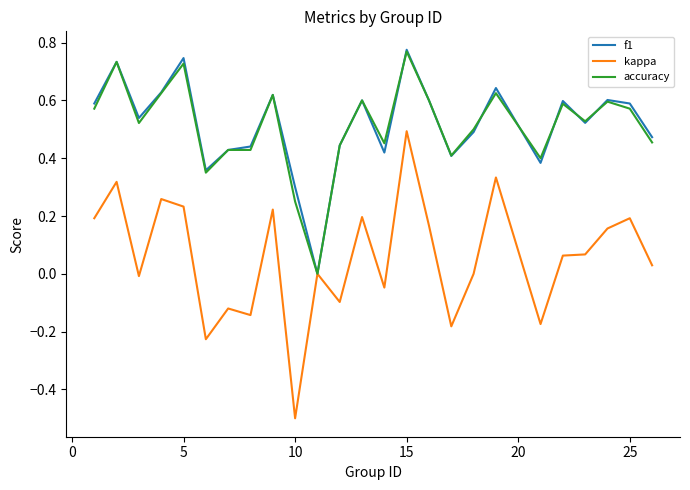

Which series has the widest spread of values?

kappa